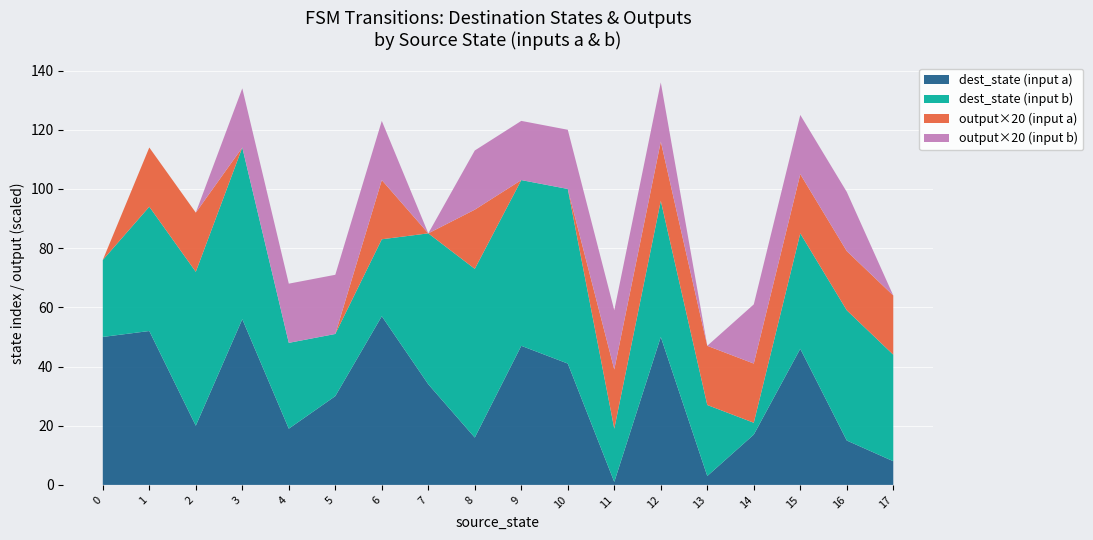

What is the highest value of the dest_state (input a) series?

57